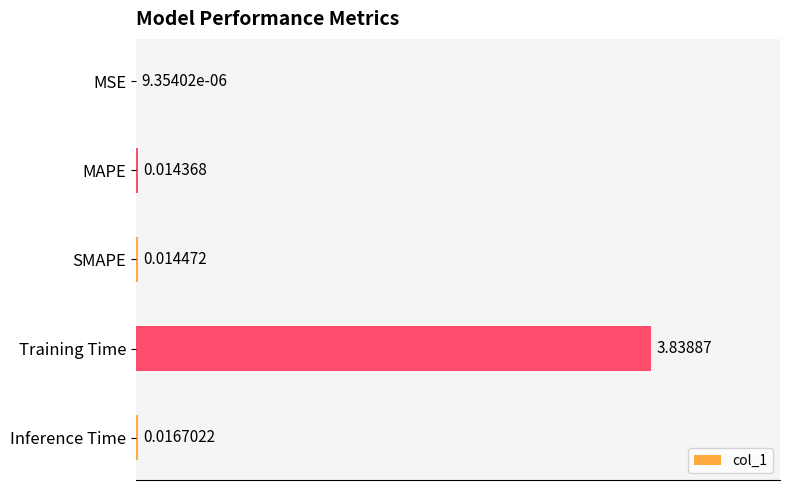

Where is the data nearest to the value 1?

Inference Time